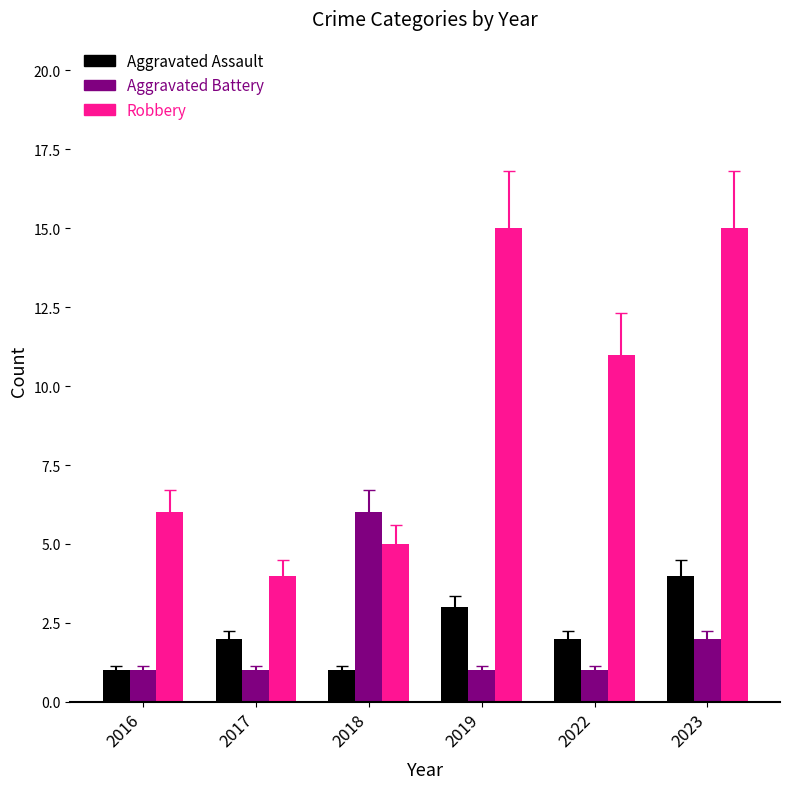

Reading right to left, transcribe all the data shown in this chart.

Aggravated Assault: 2023=4	2022=2	2019=3	2018=1	2017=2	2016=1
Aggravated Battery: 2023=2	2022=1	2019=1	2018=6	2017=1	2016=1
Robbery: 2023=15	2022=11	2019=15	2018=5	2017=4	2016=6